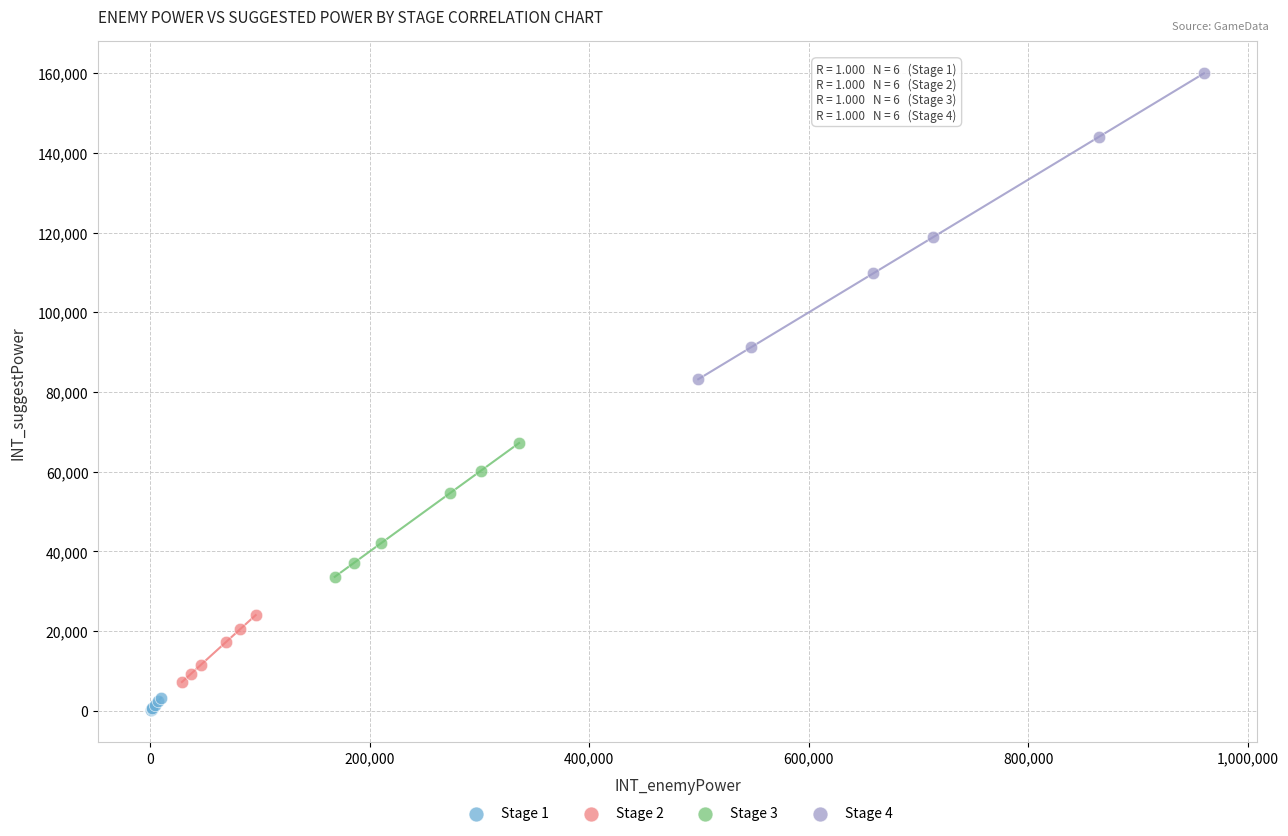

Which series reaches the minimum Y coordinate?

Stage 1